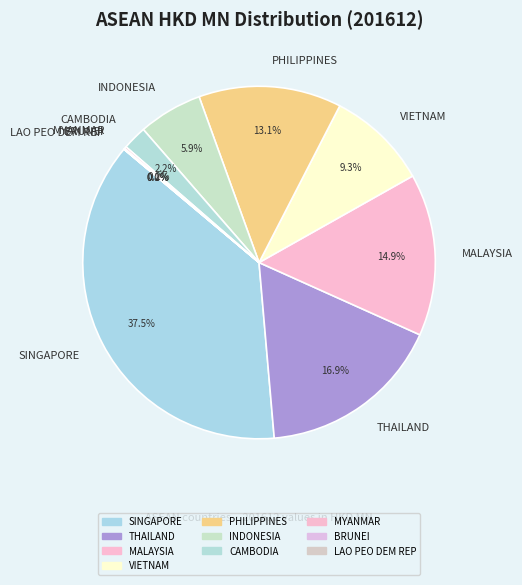

How much of the chart is everything except VIETNAM?

90.7%